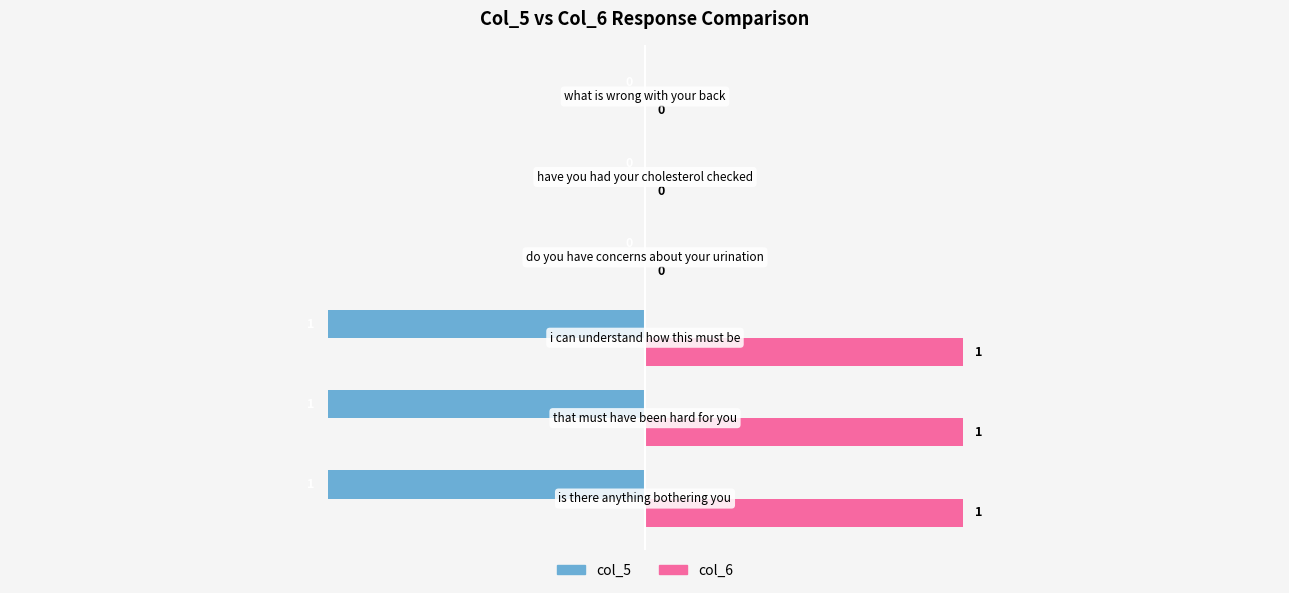

Which series has the largest total across all categories?

col_6